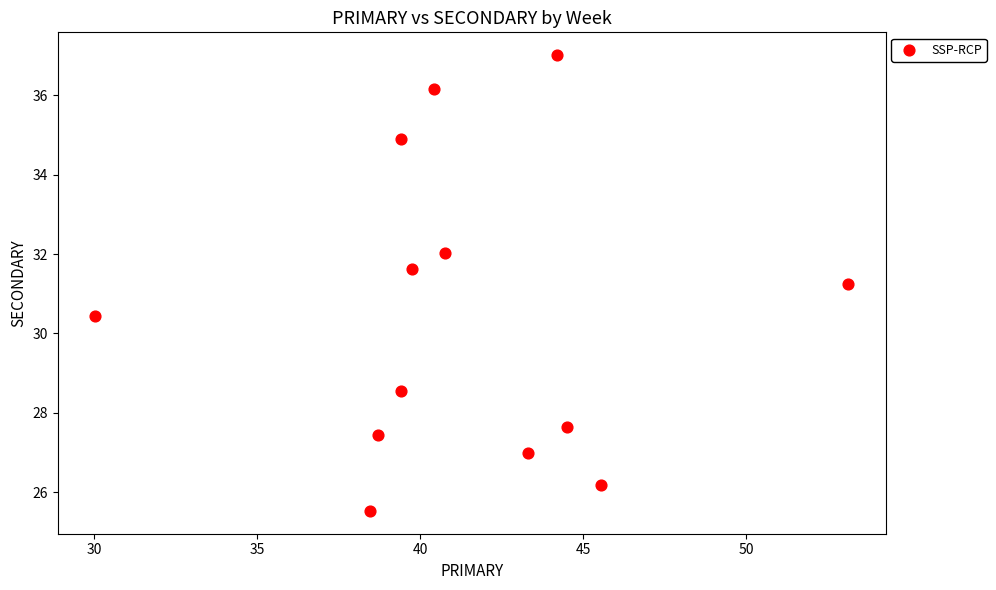

What is the range of X values (max minus min)?

23.1